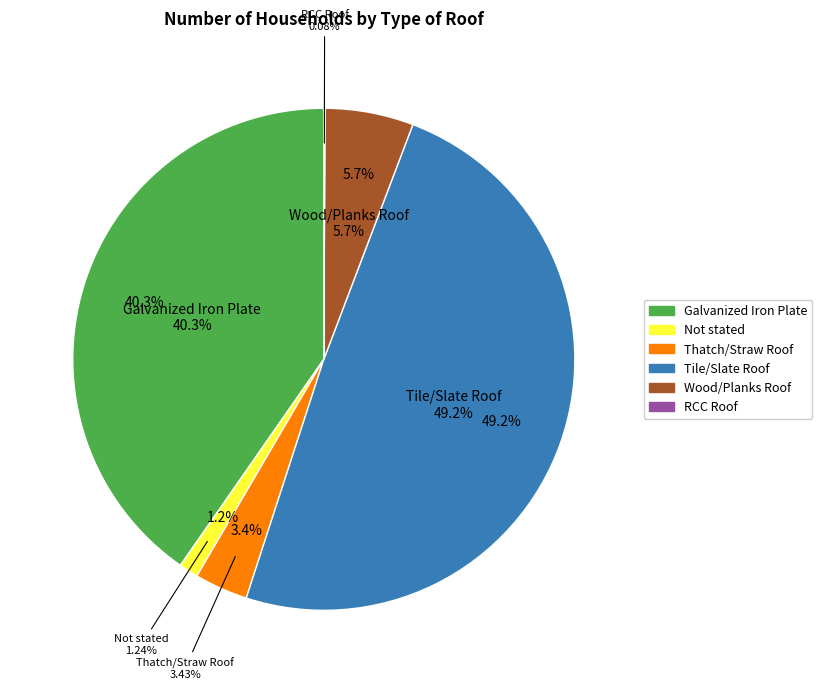

Does Thatch/Straw Roof account for over 50% of the chart?

No